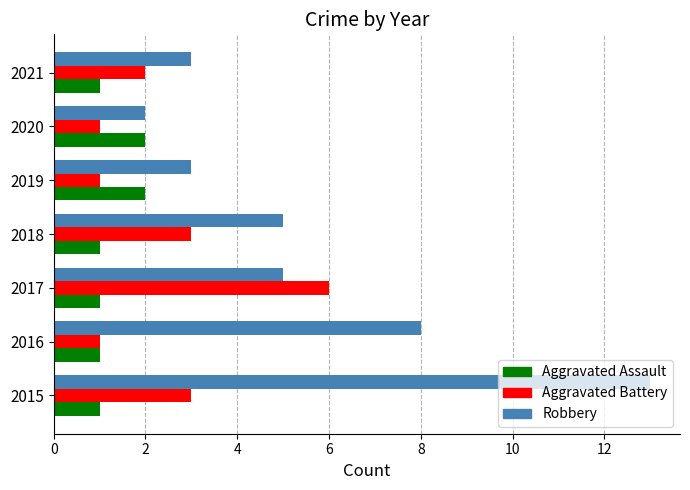

Between 2018 and 2021, which series saw the biggest shift?

Robbery